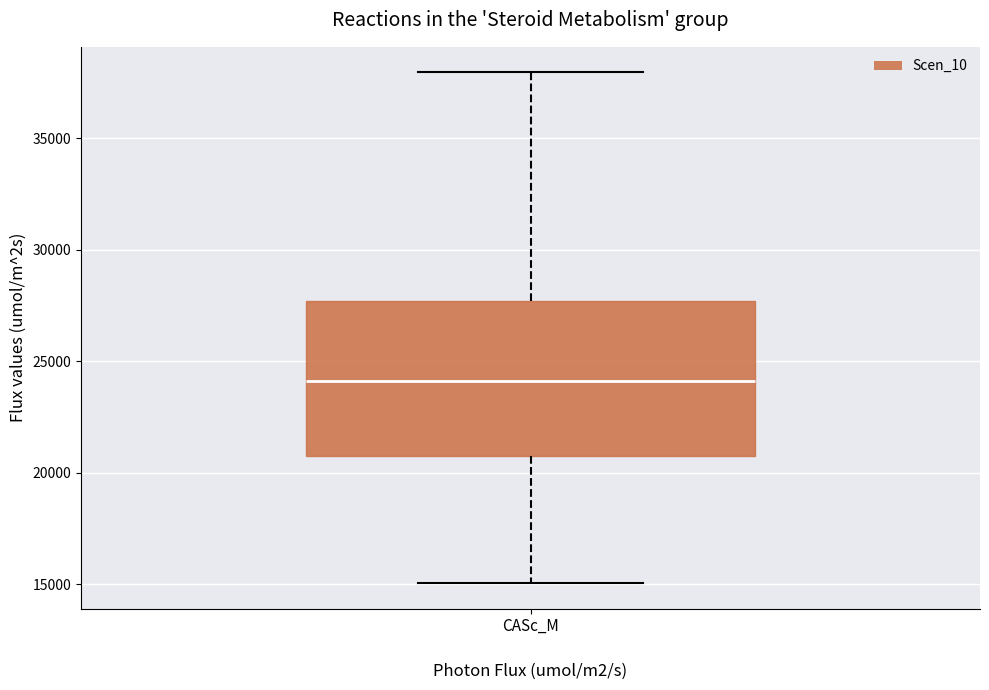

Transcribe this box plot: give where the median line is, the range the box spans, and where the two whiskers end, as read against the y-axis. The values are not printed on the chart, so give them approximately, as read against the axis.

median 24000, box 20500 to 27500, whiskers 15000 to 38000